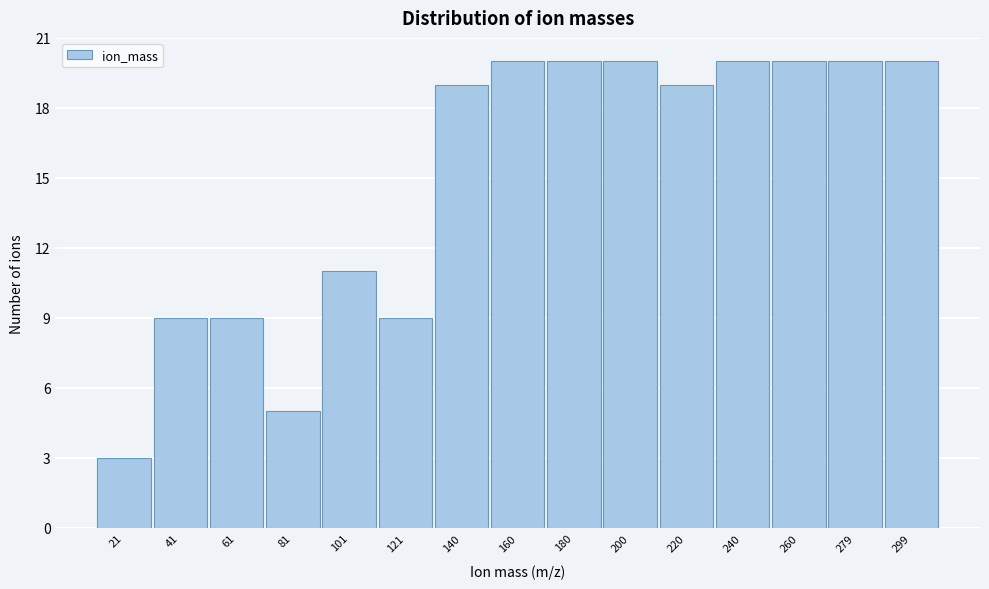

Reading left to right, extract all data points from this chart.

3	9	9	5	11	9	19	20	20	20	19	20	20	20	20